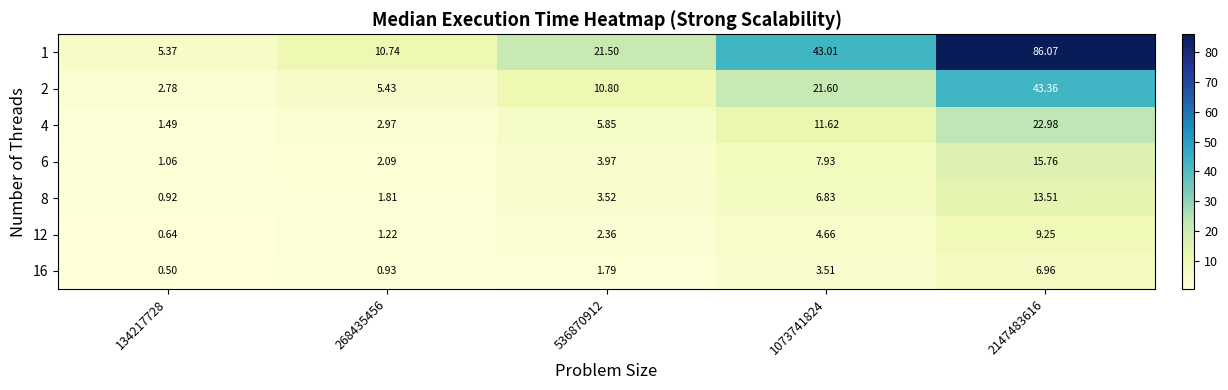

Which label corresponds to the smallest value in the chart?

134217728